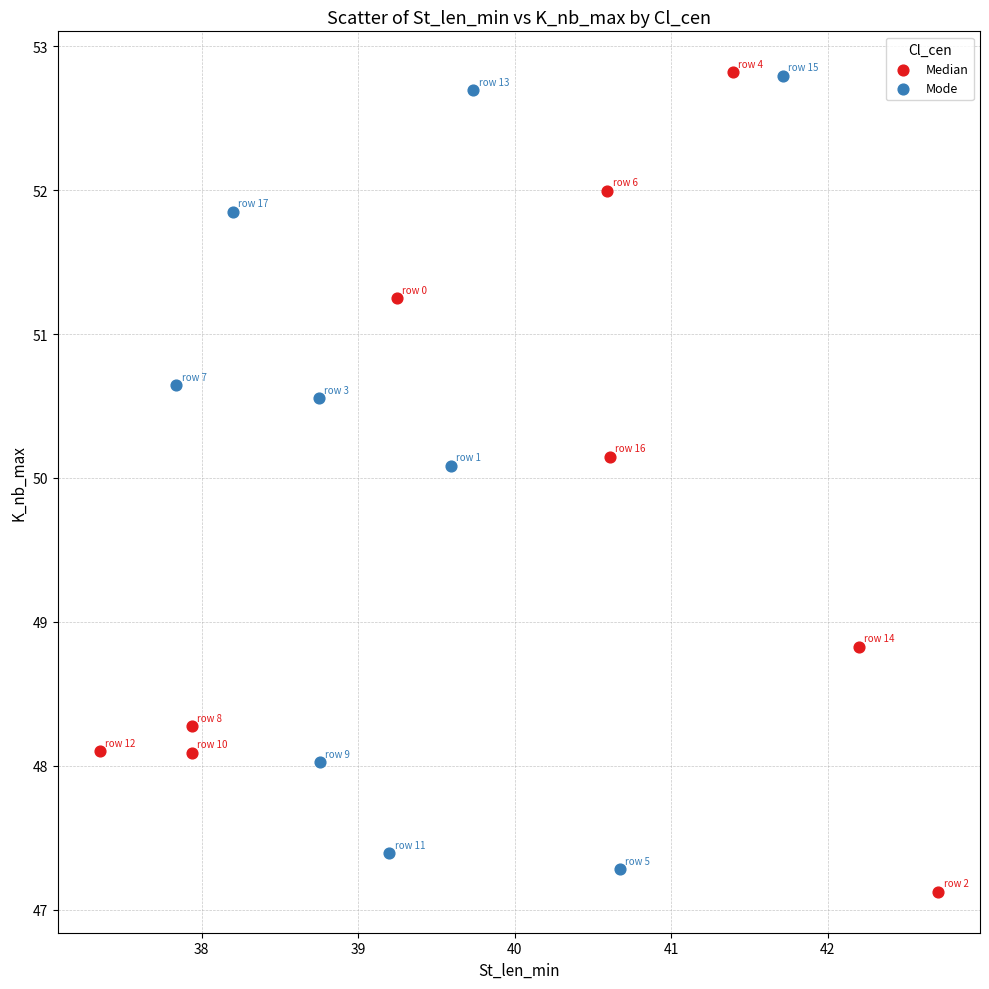

Which series has the largest Y range (max minus min)?

Median